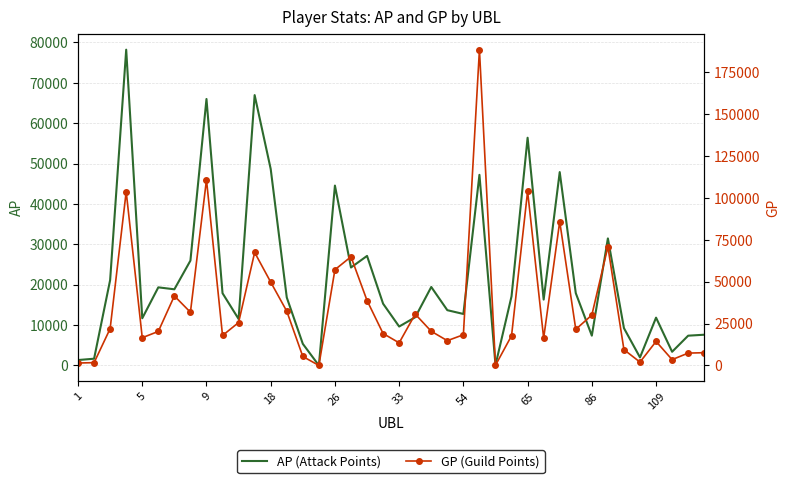

List the series in order of their peak value, highest first.

GP (Guild Points), AP (Attack Points)